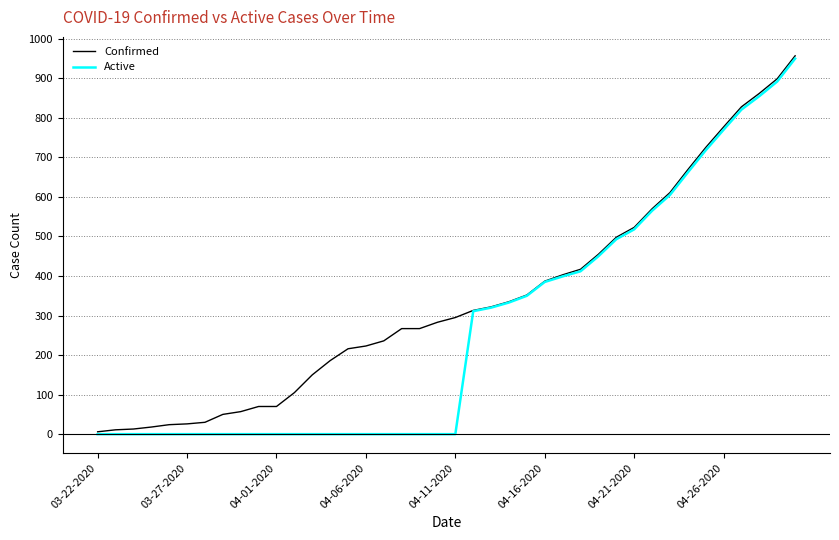

Which series has the largest total across all categories?

Confirmed